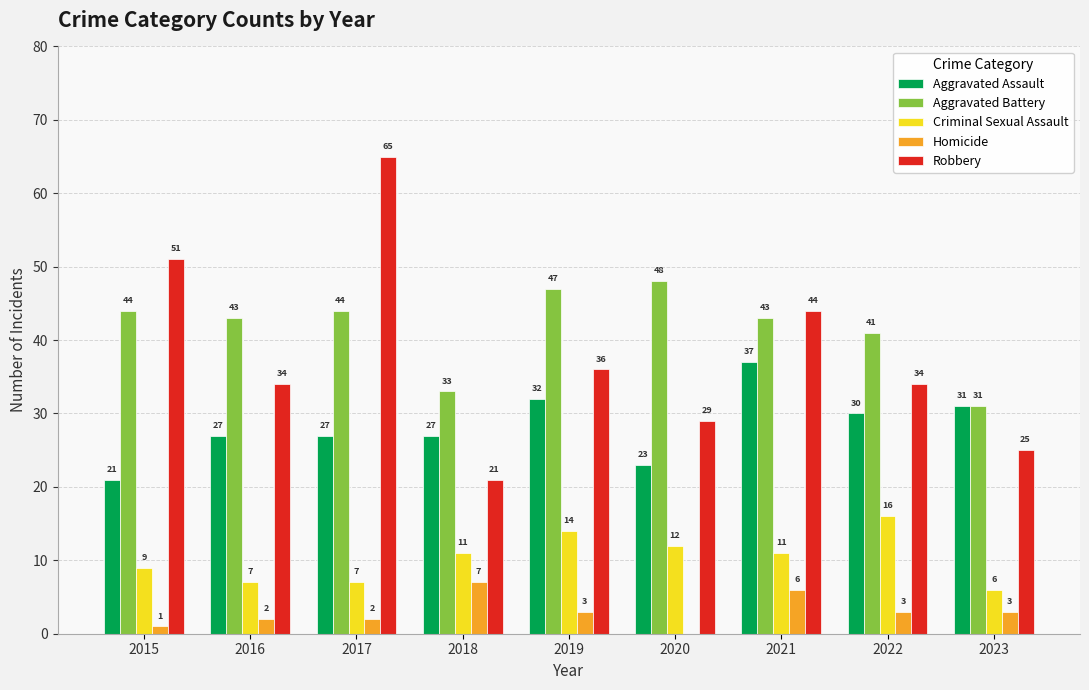

What is the sum of all Aggravated Battery values?

374